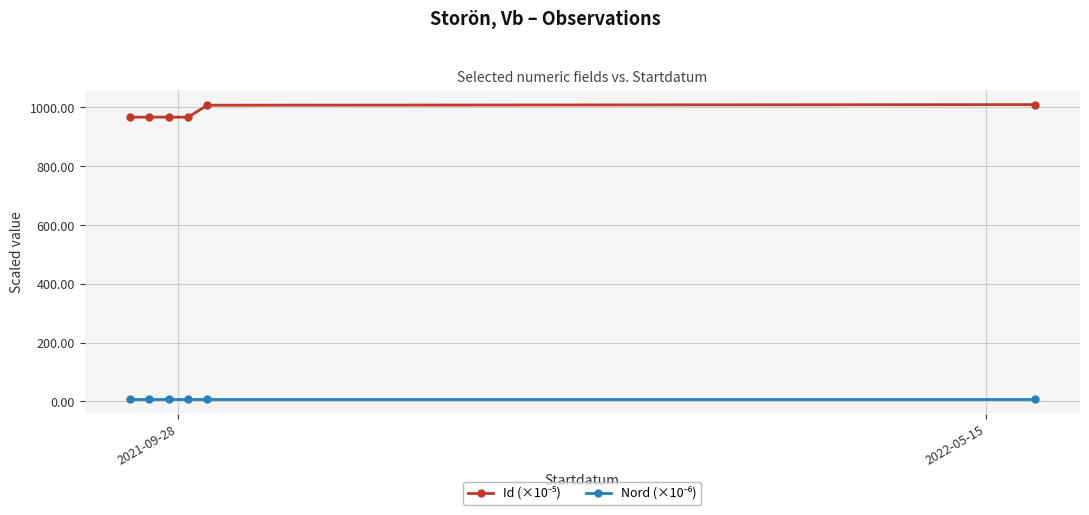

True or false: Id (×10⁻⁵) and Nord (×10⁻⁶) cross at least once.

False